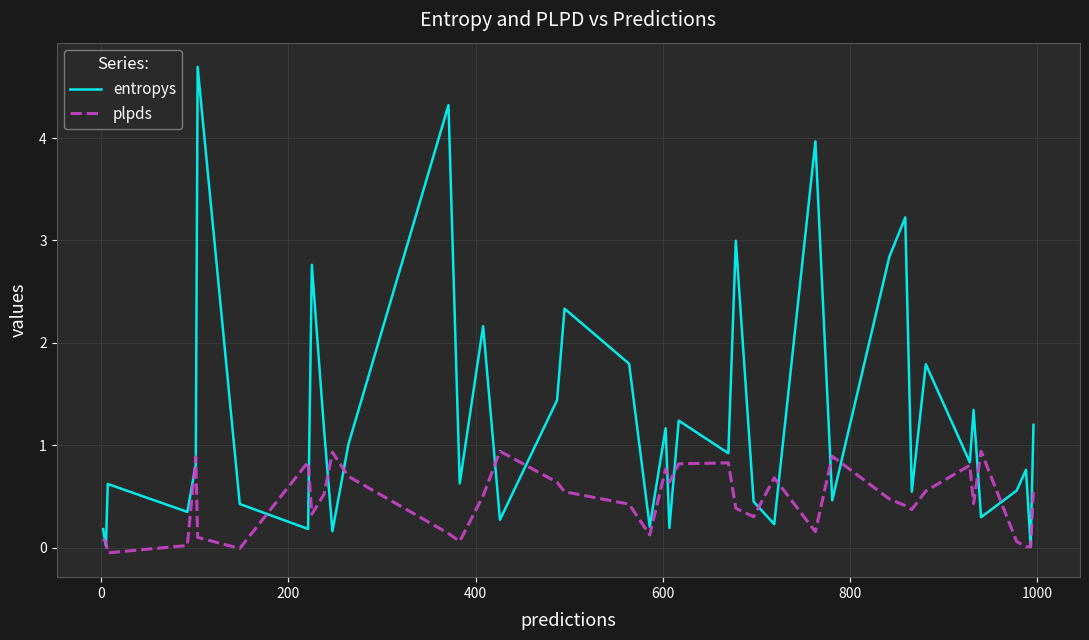

Which series has the widest spread of values?

entropys